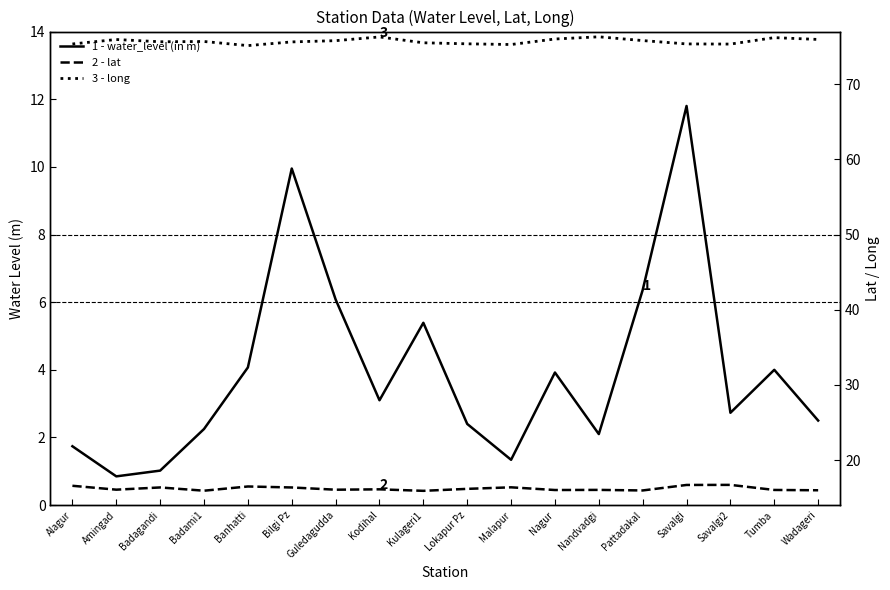

True or false: long and lat intersect in this chart.

False